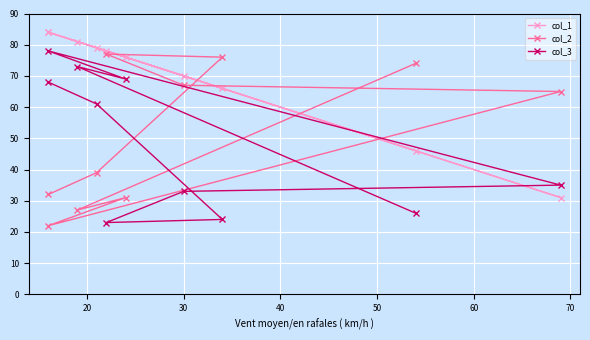

What is the value of the col_3 point at the 8th from the left?

69